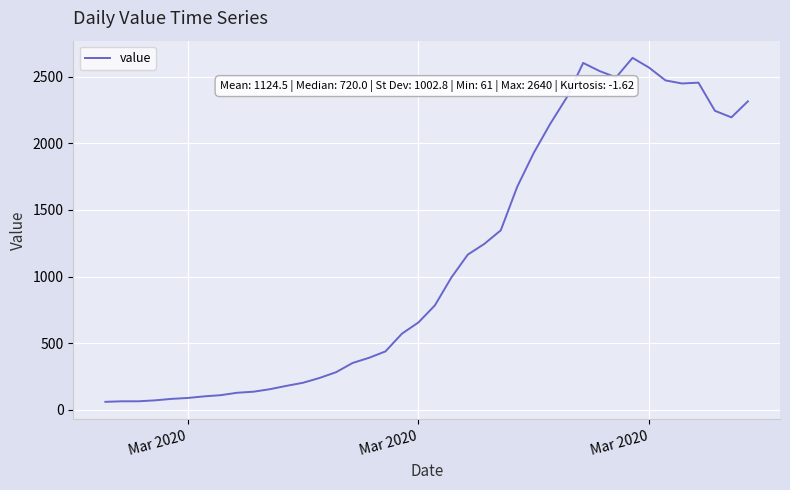

What is the difference between the maximum and minimum values?

2579